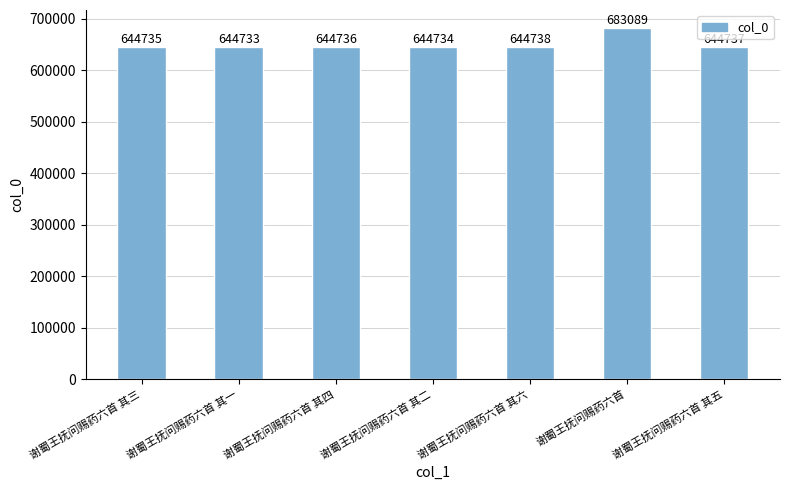

Approximately how many times larger is the value at 谢蜀王抚问赐药六首 其一 compared to 谢蜀王抚问赐药六首 其五?

1.0